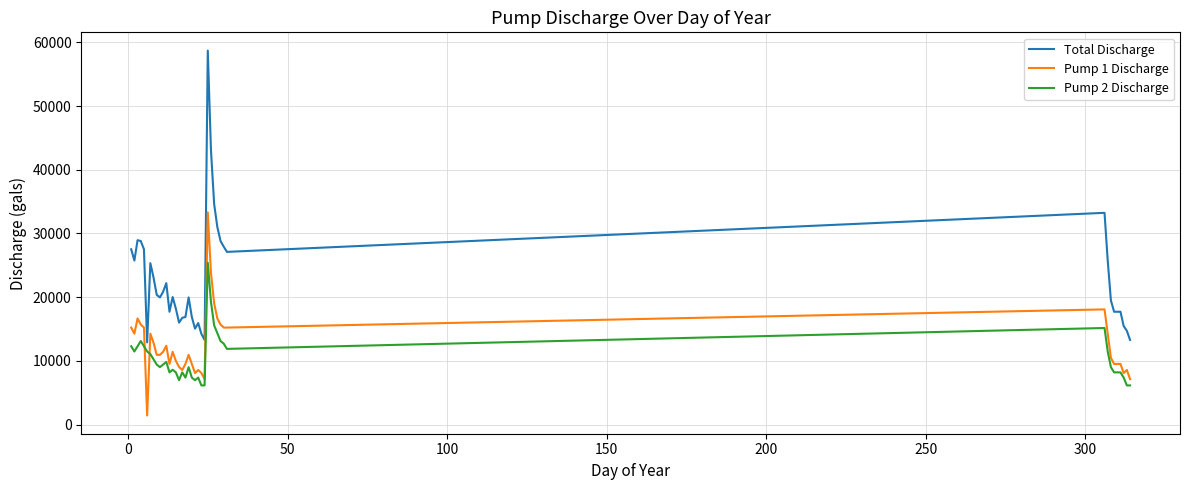

How many categories are shown in the chart?

40